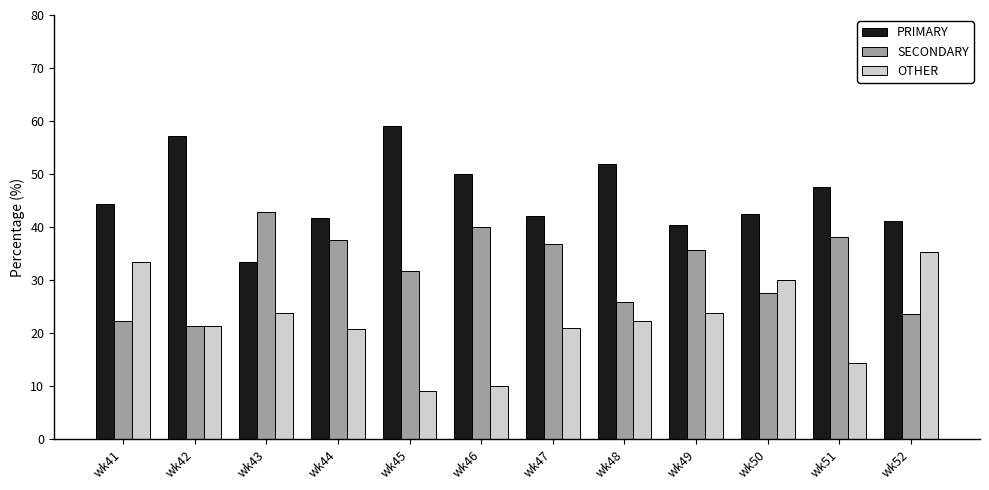

What is the maximum value shown in the chart?

59.1